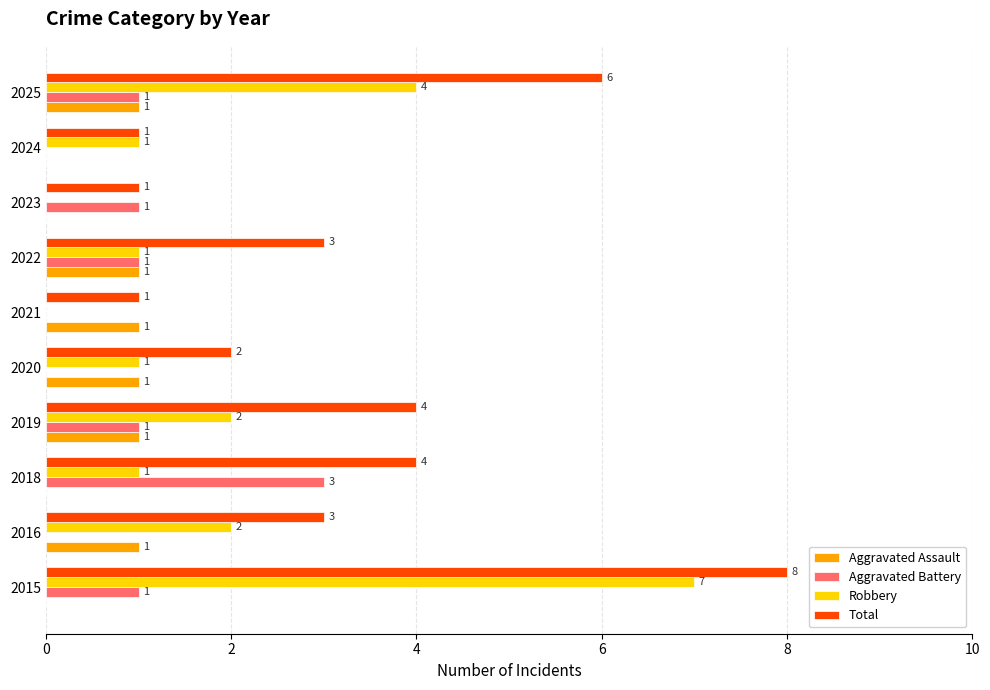

What is the maximum value shown in the chart?

8